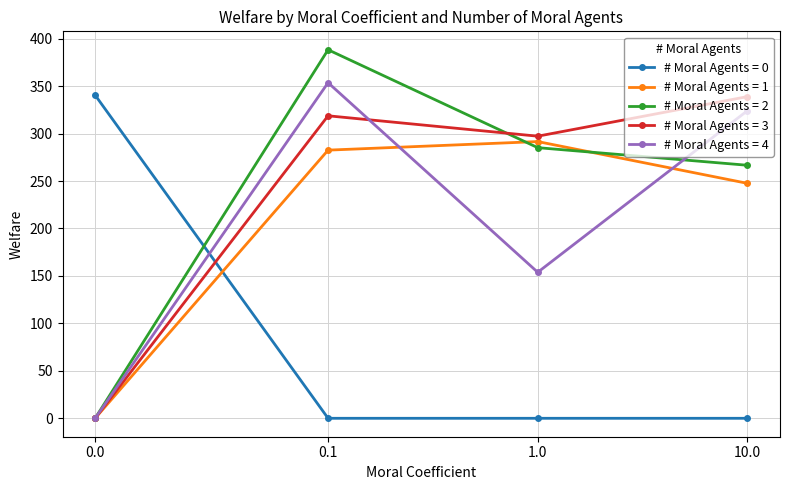

What is the maximum value for # Moral Agents = 1?

291.6